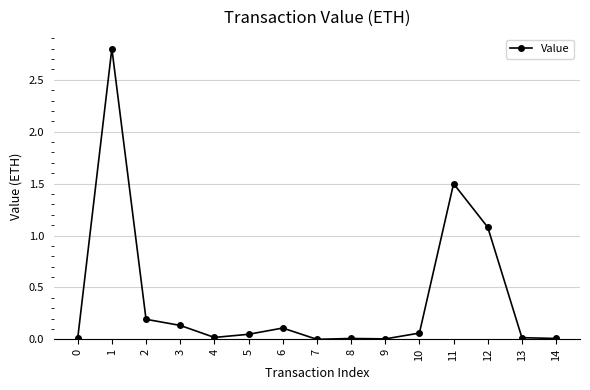

At which category does the data reach its first local peak?

1